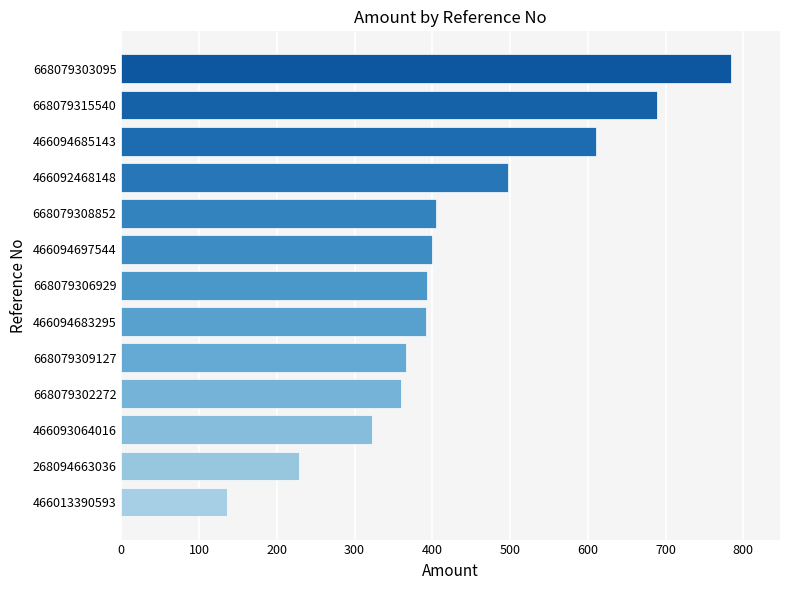

What is the smallest value displayed?

135.3